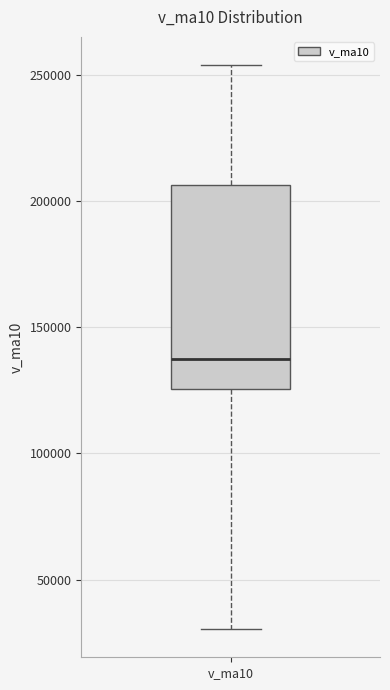

Read this box plot against the y-axis: the position of the median line, the range covered by the box, and the ends of both whiskers. The values are not printed on the chart, so give them approximately, as read against the axis.

median 135000, box 125000 to 205000, whiskers 30000 to 255000